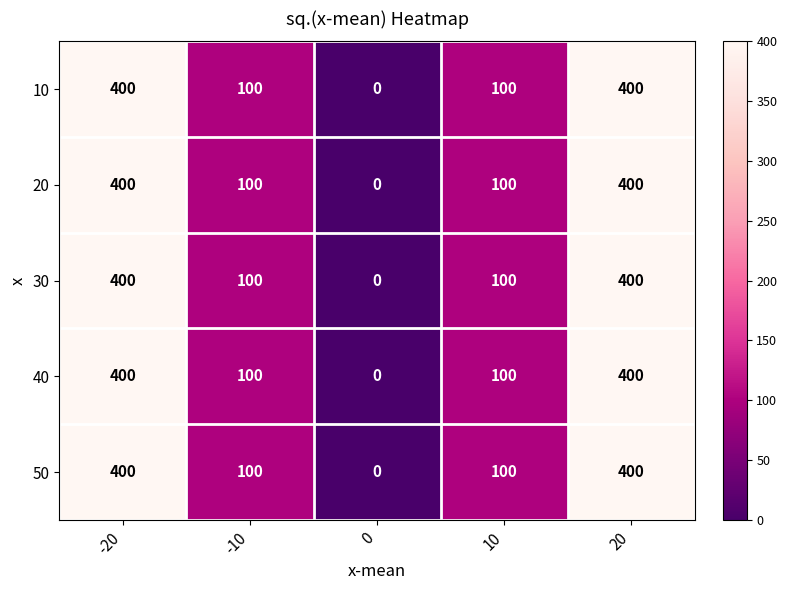

Reading left to right, transcribe all the data shown in this chart.

10: -20=400	-10=100	0=0	10=100	20=400
20: -20=400	-10=100	0=0	10=100	20=400
30: -20=400	-10=100	0=0	10=100	20=400
40: -20=400	-10=100	0=0	10=100	20=400
50: -20=400	-10=100	0=0	10=100	20=400